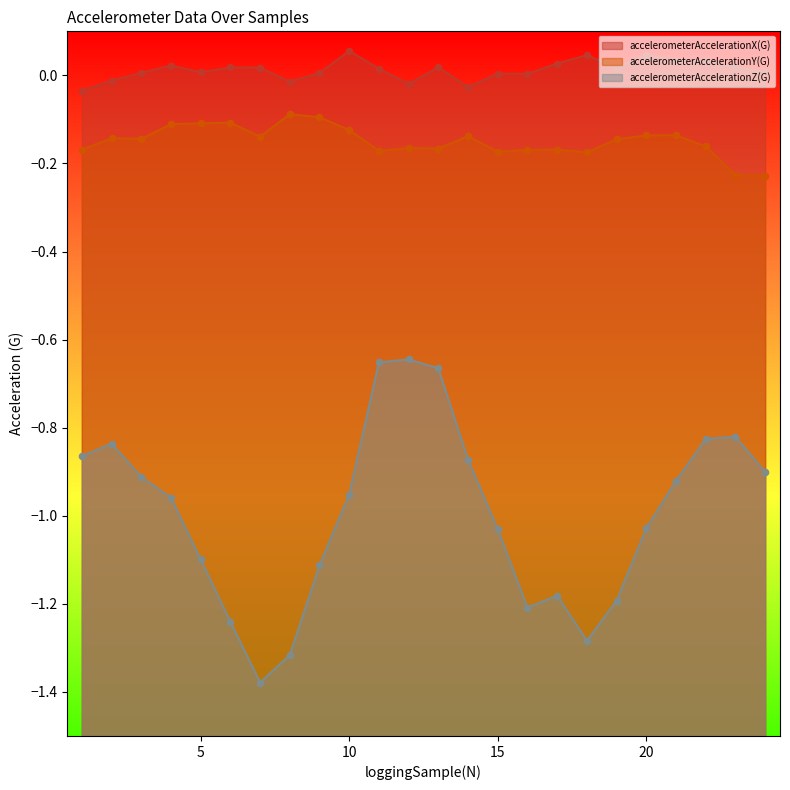

At how many categories does at least one series exceed 0?

19